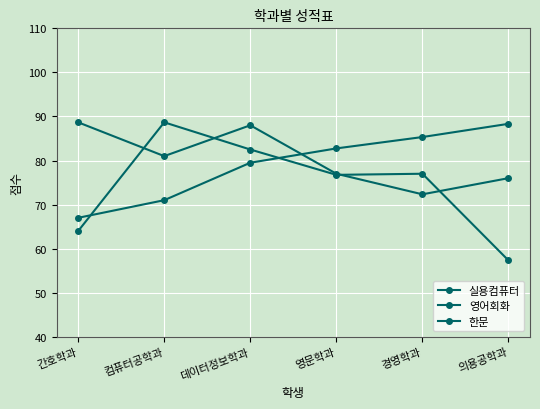

How many distinct data groups are displayed?

3